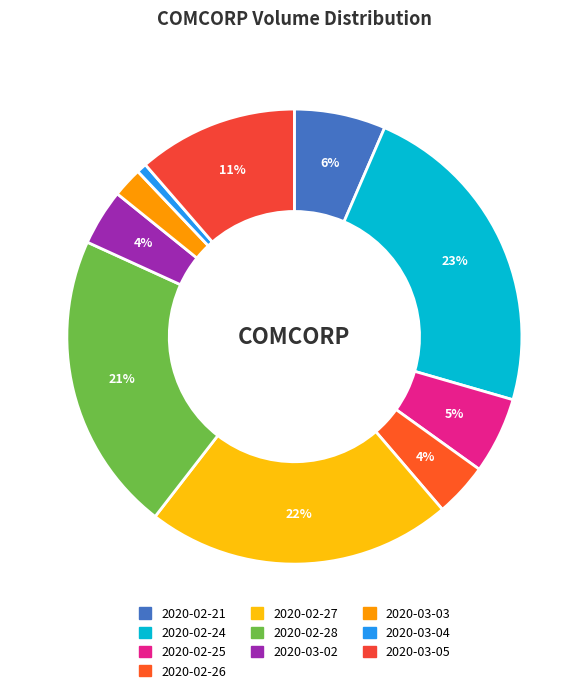

Which category has the biggest portion of the pie?

2020-02-24